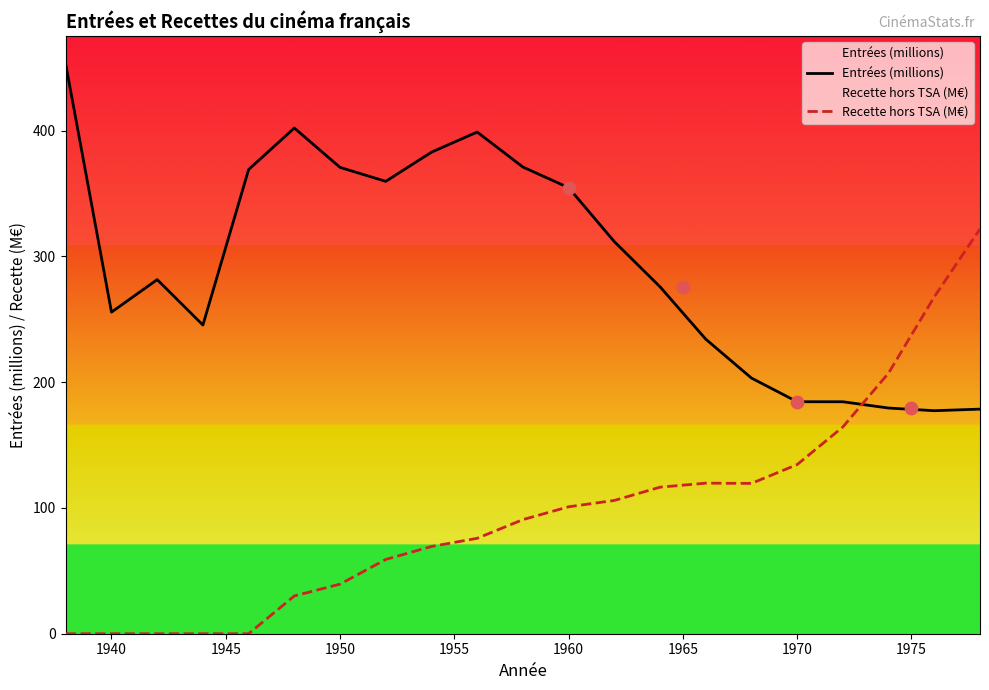

At how many categories does at least one series exceed 158?

21